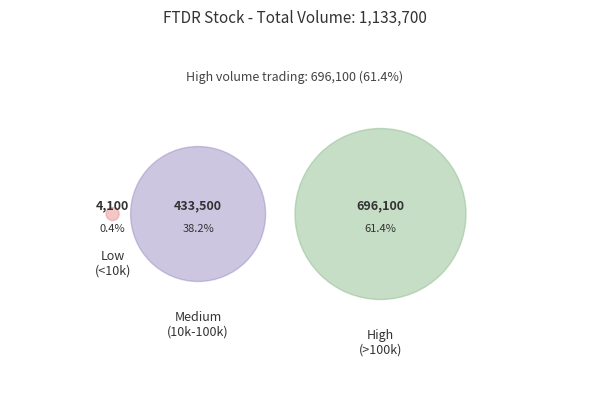

The 2018-09-13 slice represents 6% of the pie. True or false?

False